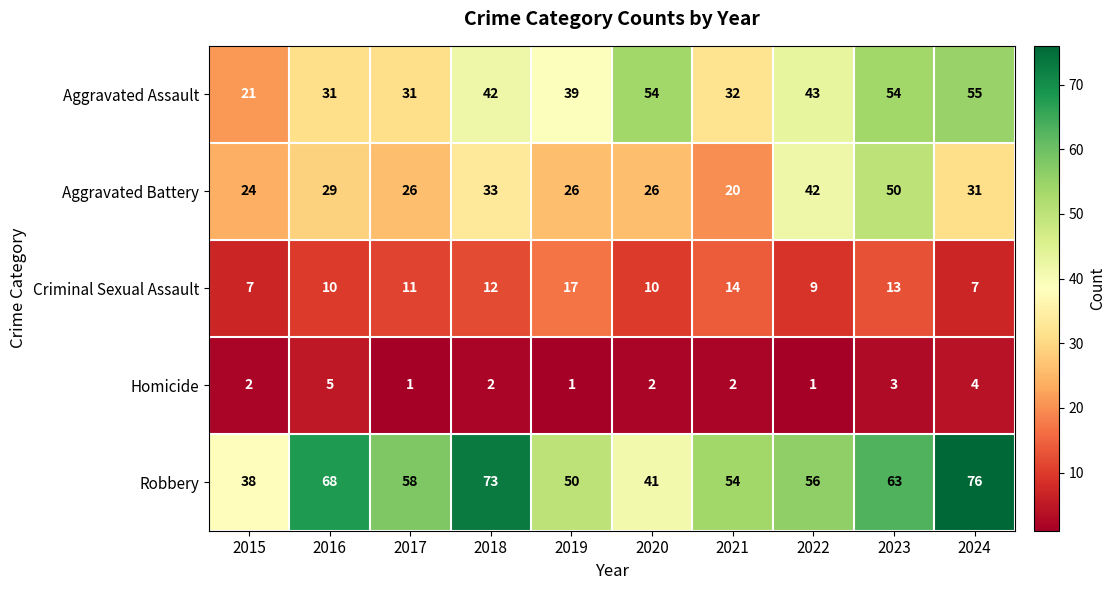

How many values in the Criminal Sexual Assault series are below 11?

5